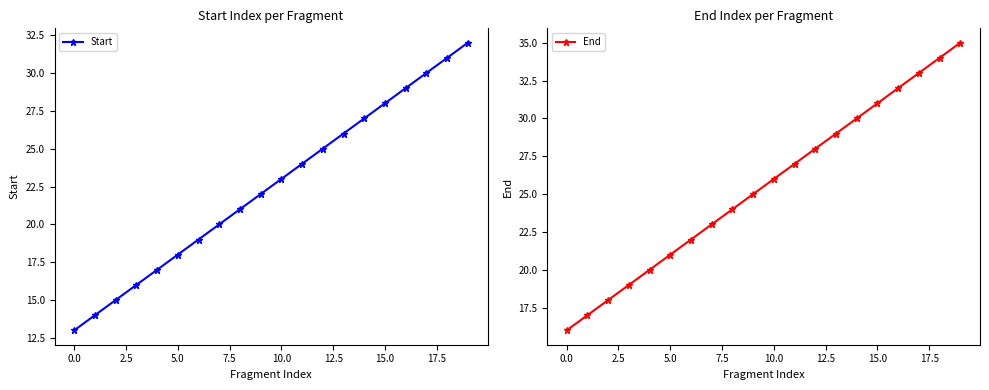

Which series has the largest total across all categories?

End